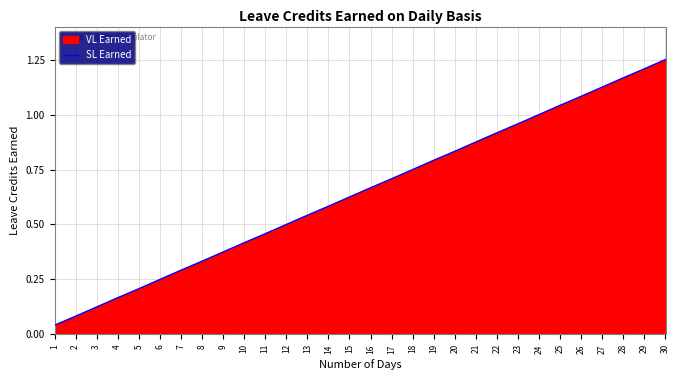

Reading left to right, extract all data points from this chart.

1=0.0	2=0.1	3=0.1	4=0.2	5=0.2	6=0.2	7=0.3	8=0.3	9=0.4	10=0.4	11=0.5	12=0.5	13=0.5	14=0.6	15=0.6	16=0.7	17=0.7	18=0.8	19=0.8	20=0.8	21=0.9	22=0.9	23=1.0	24=1.0	25=1.0	26=1.1	27=1.1	28=1.2	29=1.2	30=1.2